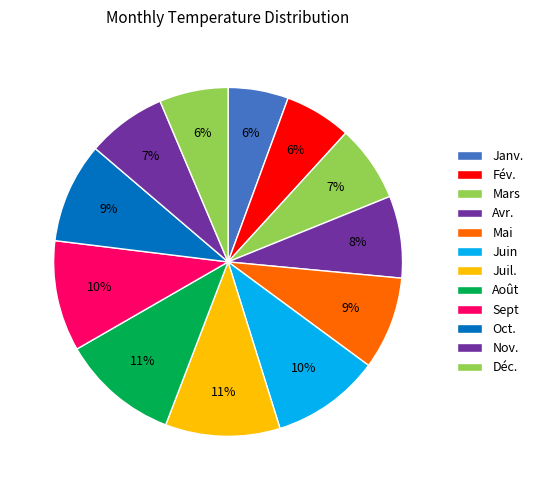

Does Mars represent more than half of the total?

No